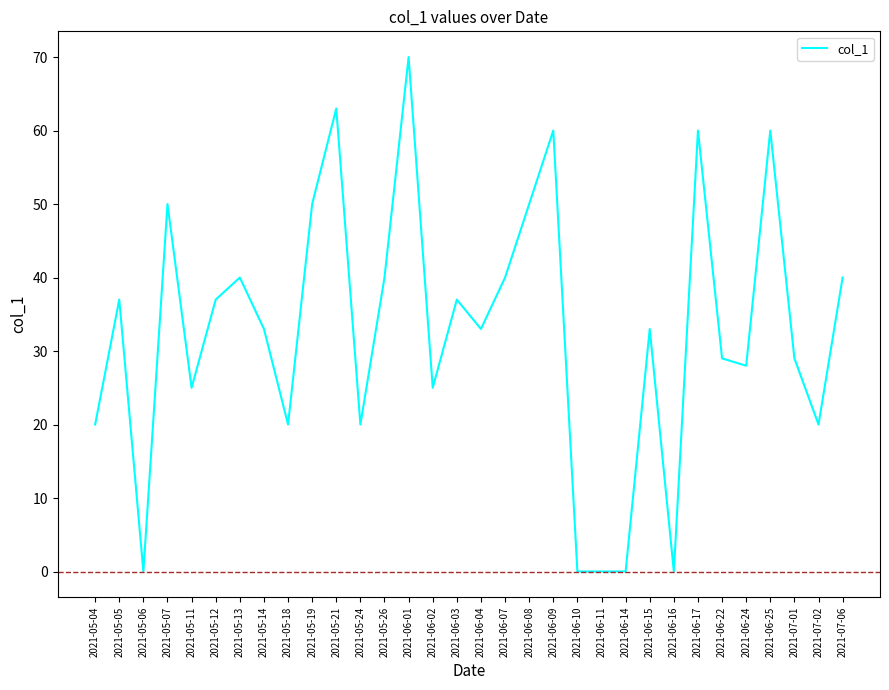

Where is the first local maximum?

2021-05-05